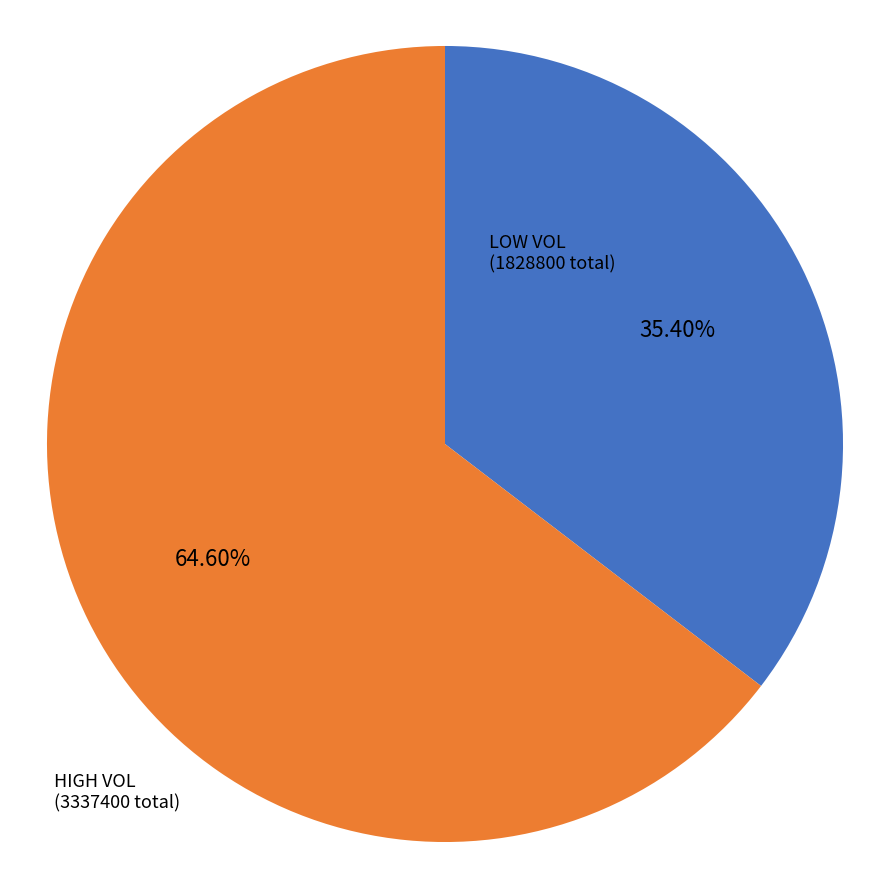

Do HIGH VOL (3337400 total) and LOW VOL (1828800 total) together represent more than half of the pie?

Yes